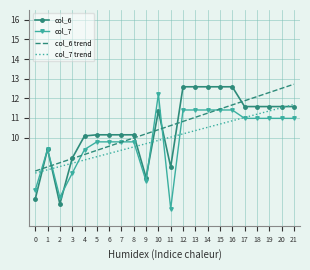

Which series ends up on top after the final intersection of col_6 and col_7?

col_6